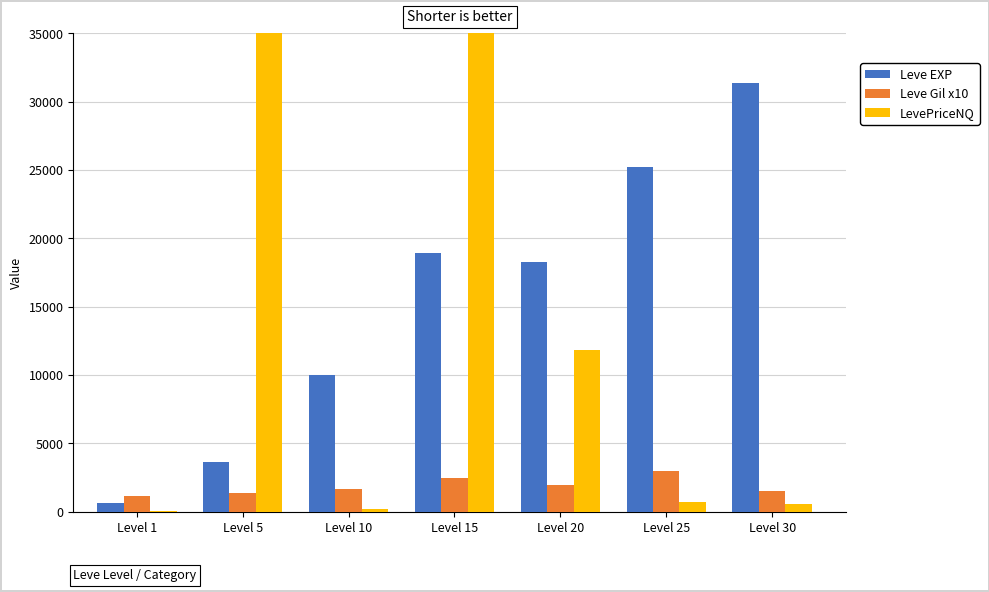

The LevePriceNQ series shows 11796 at Level 20. True or false?

True